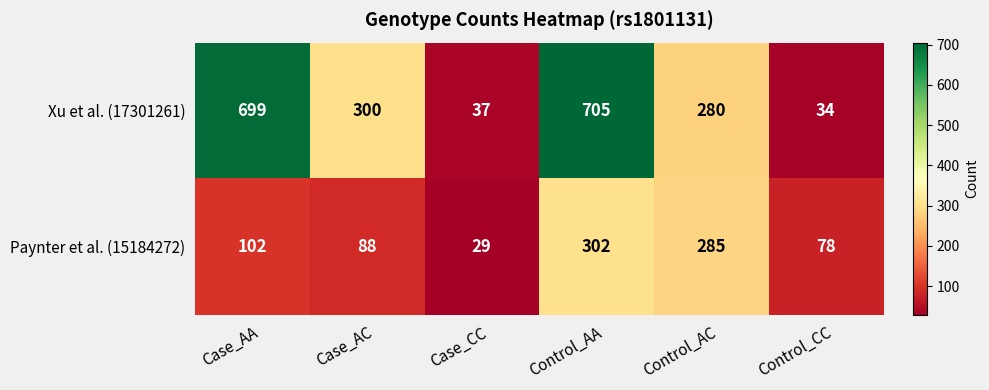

Which label corresponds to the largest value in the chart?

Control_AA